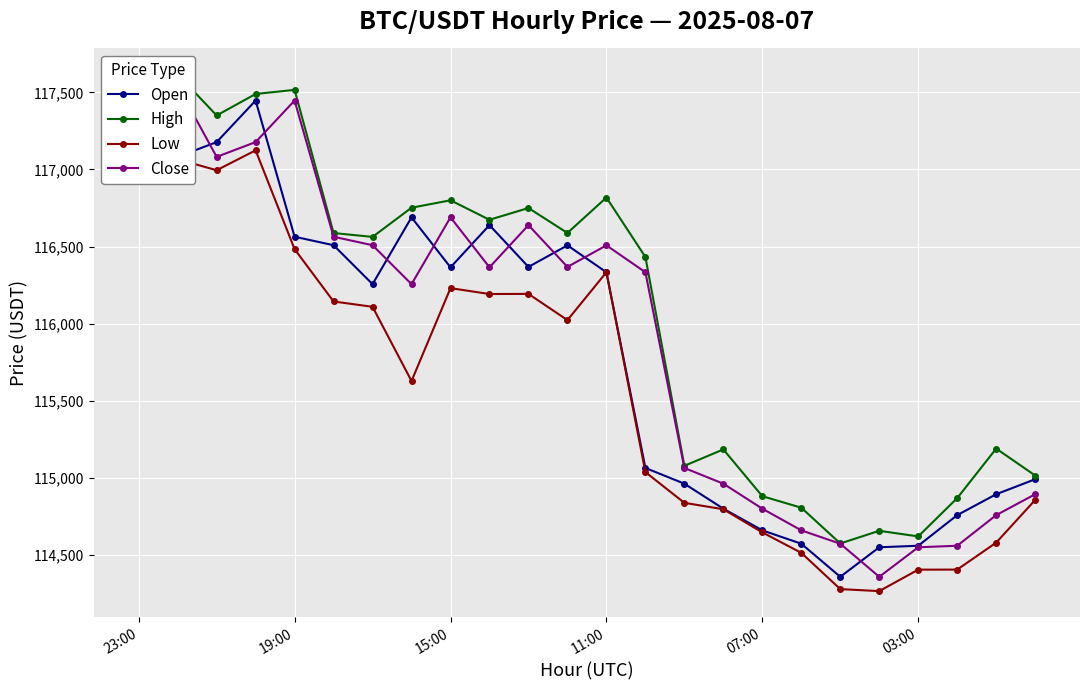

In High, how many points are higher than both neighbors (excluding endpoints)?

8